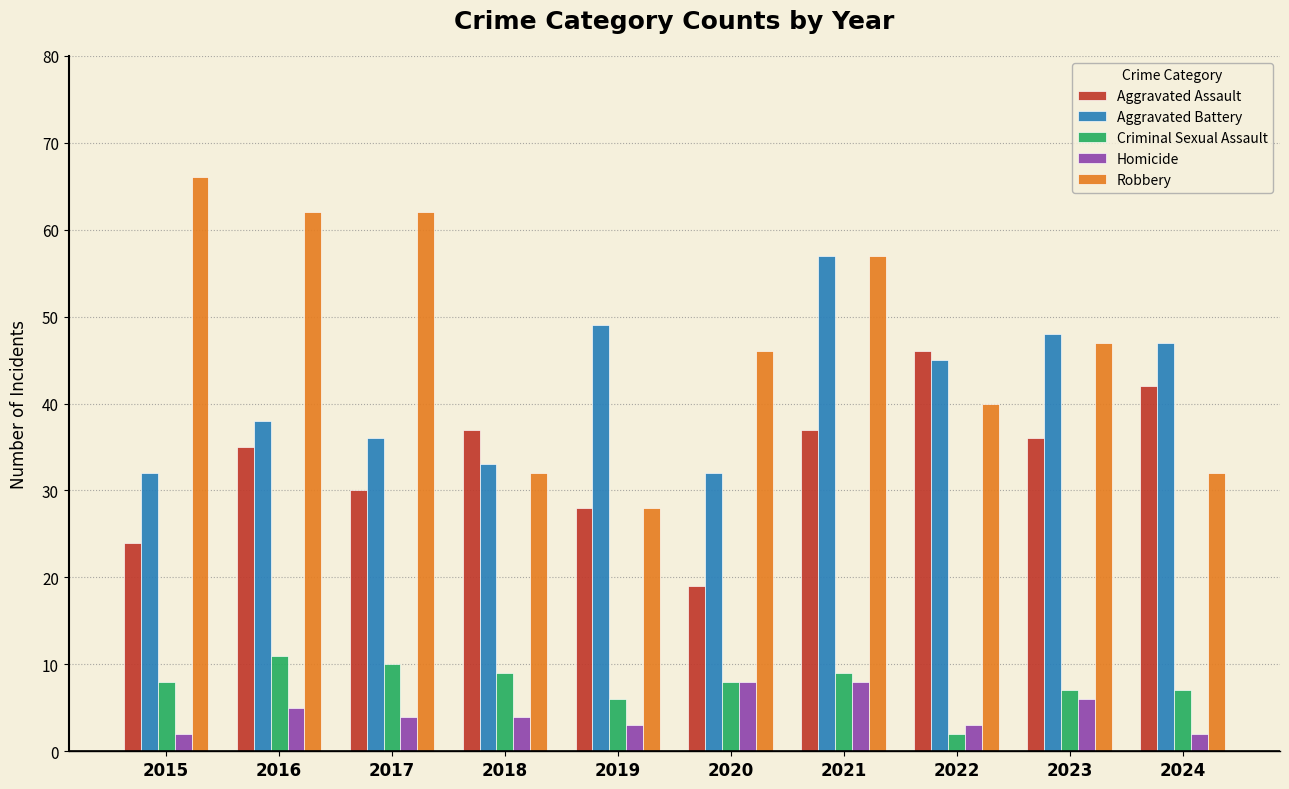

What is the minimum value shown in the chart?

2